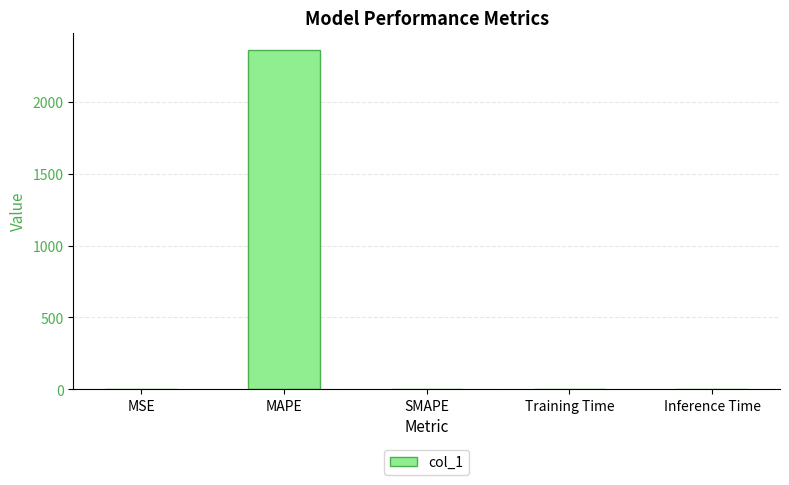

Read the value at MAPE.

2361.7